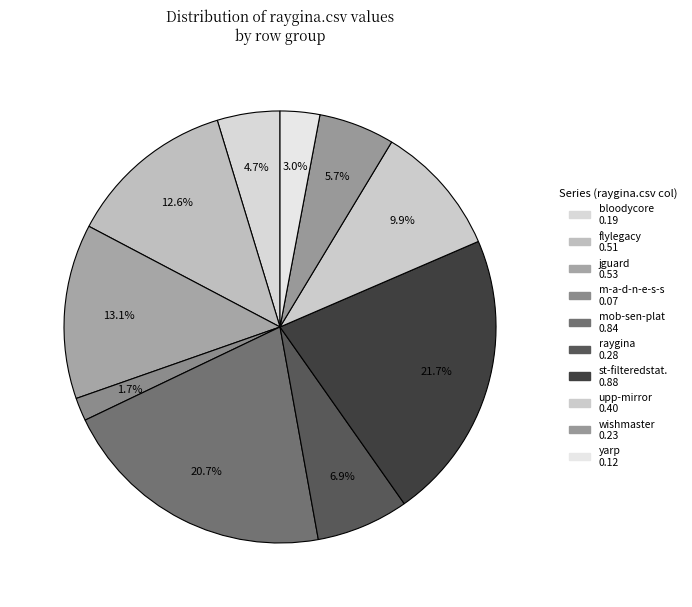

Does any single category account for the majority?

No